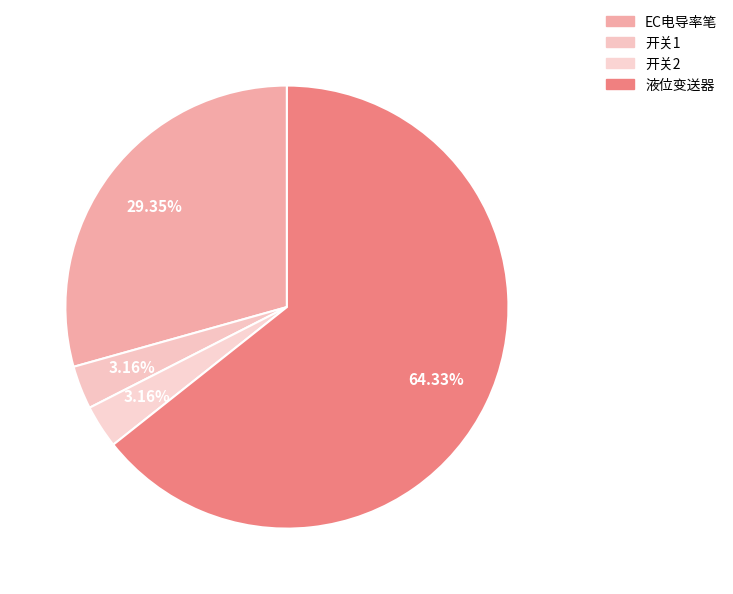

True or false: 开关2 accounts for 1% of the total.

False